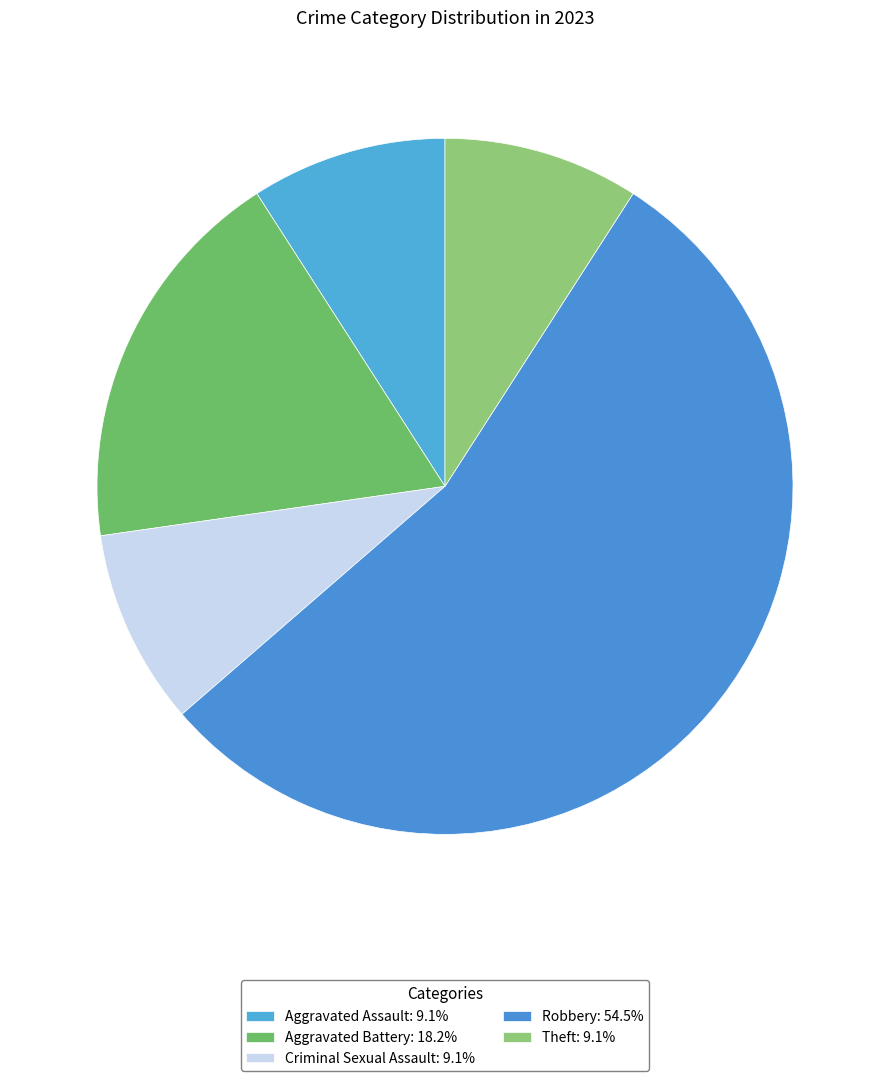

What is the majority slice?

Robbery